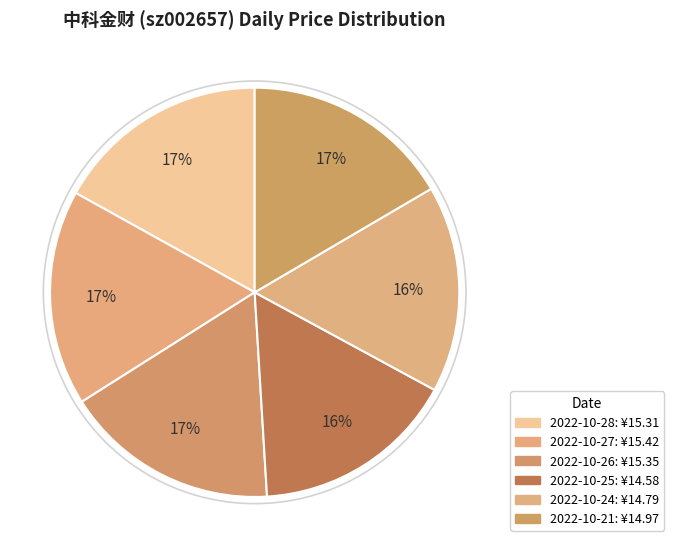

To the nearest percent, what is the combined percentage of 2022-10-24 and 2022-10-25?

32%